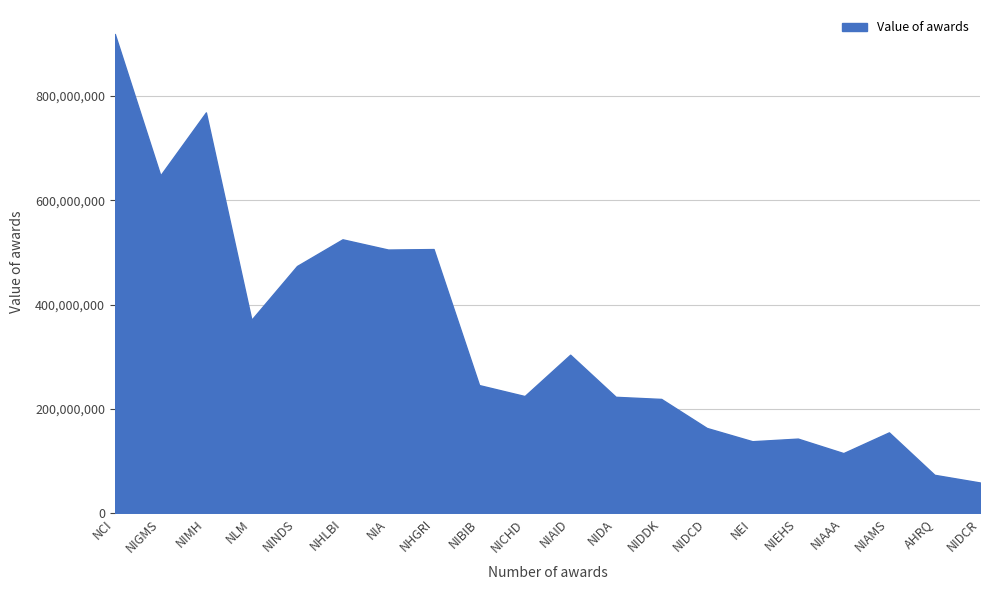

True or false: the data has more than 0 interior local peaks.

True